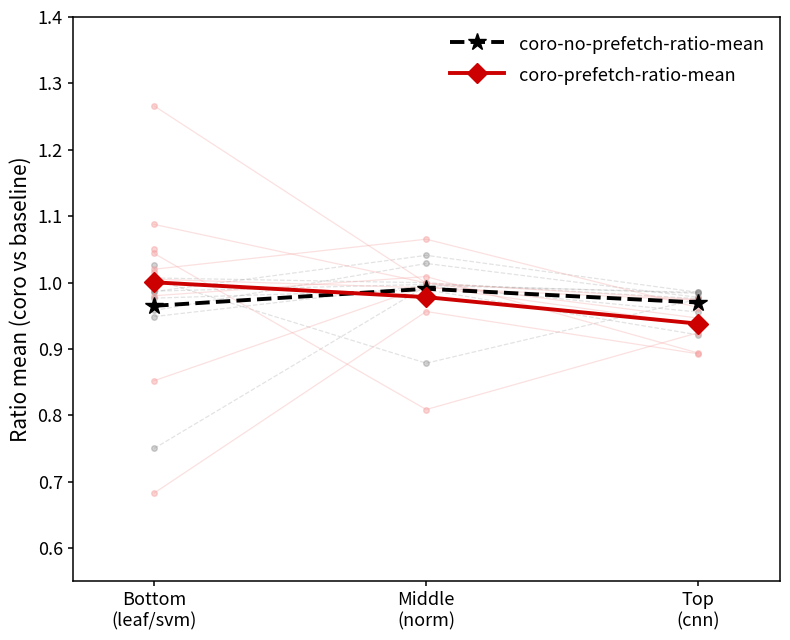

Is the value of coro-no-prefetch-ratio-mean at Bottom
(leaf/svm) greater than the value of coro-prefetch-ratio-mean at Bottom
(leaf/svm)?

No